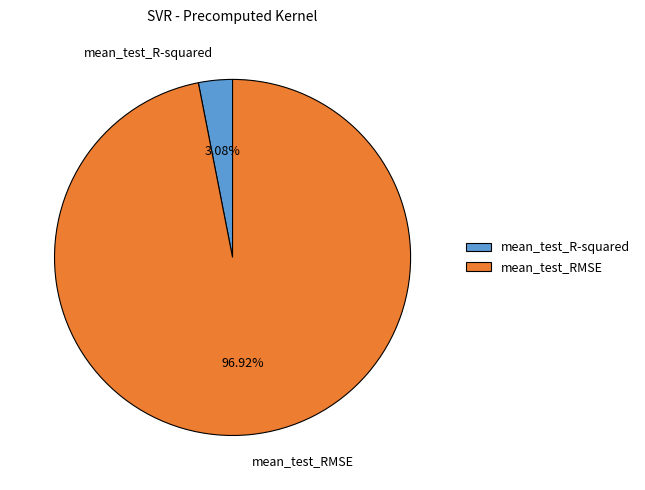

Between mean_test_R-squared and mean_test_RMSE, which is larger?

mean_test_RMSE